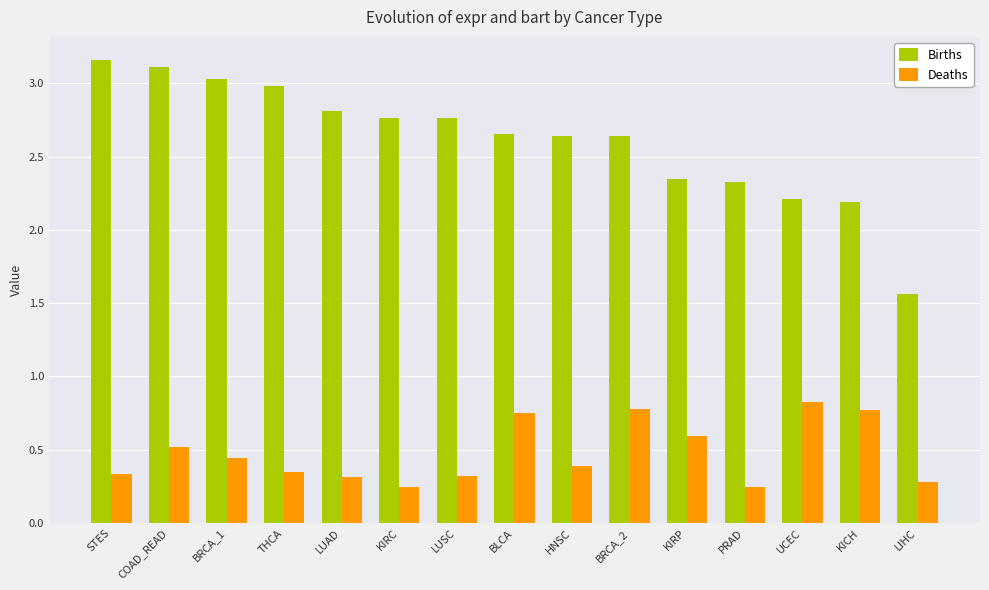

What is the average value of the Deaths series?

0.5